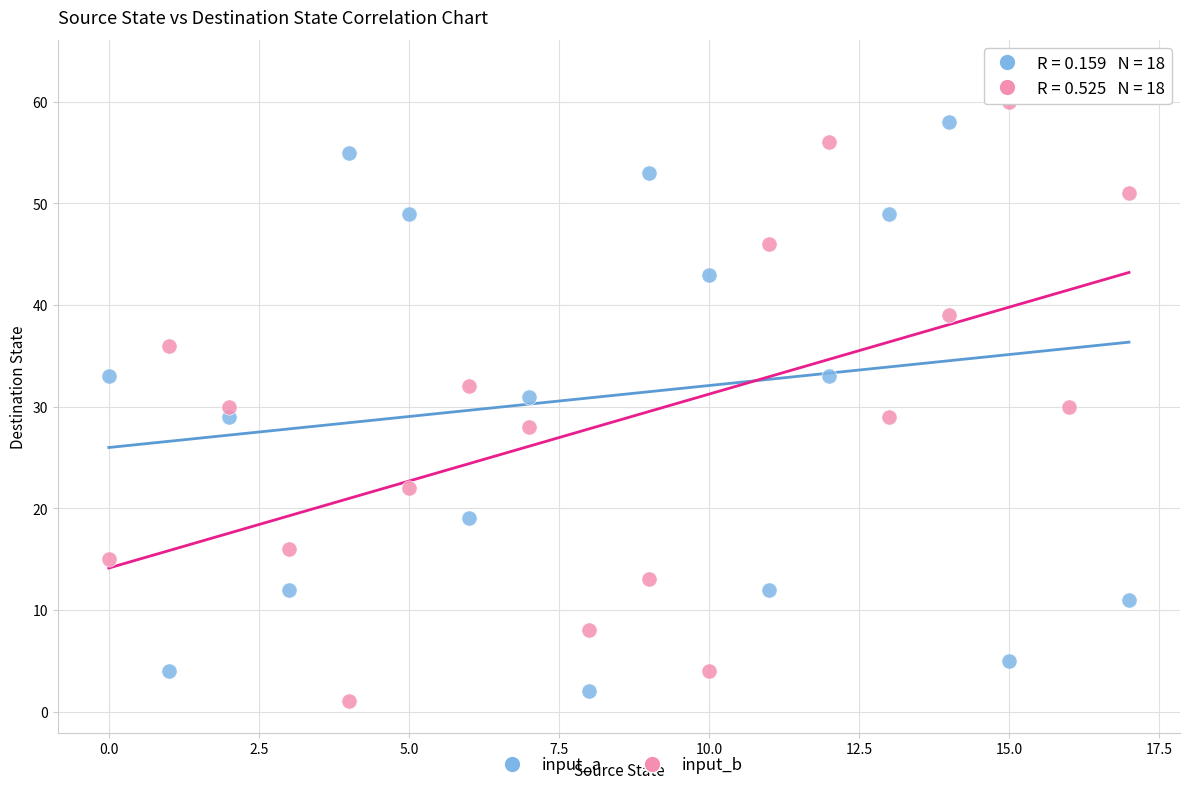

Across all data points, what is the range of Y values (max minus min)?

62